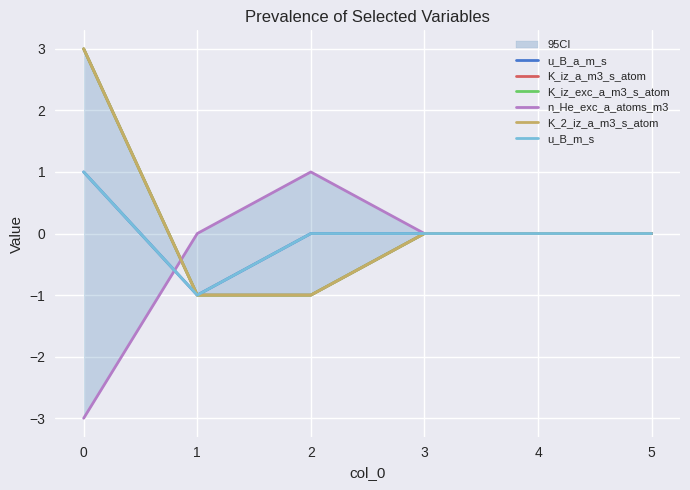

Is it true that K_iz_a_m3_s_atom equals -1 at 2?

True